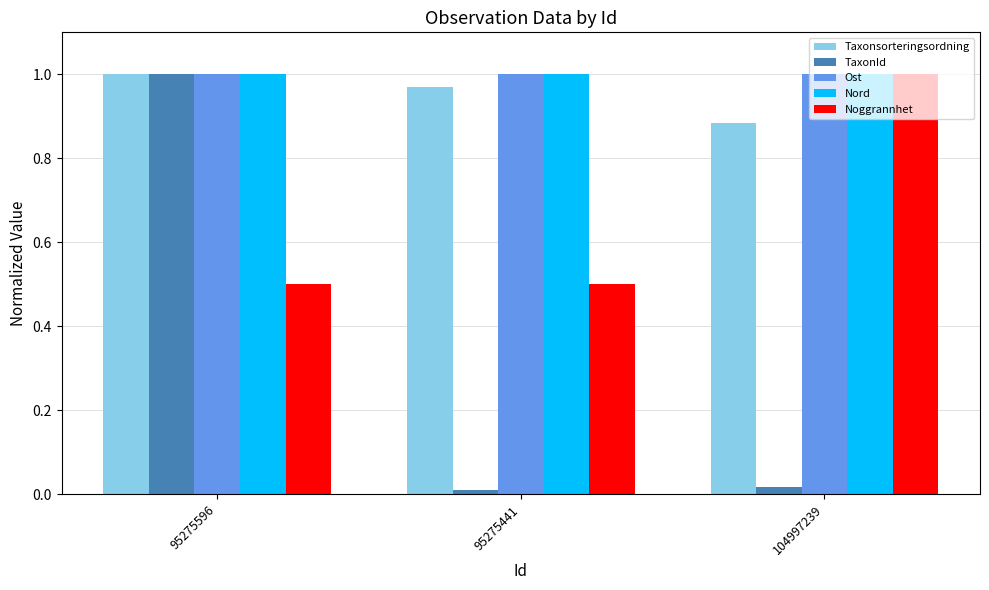

How many bars are there in total?

15